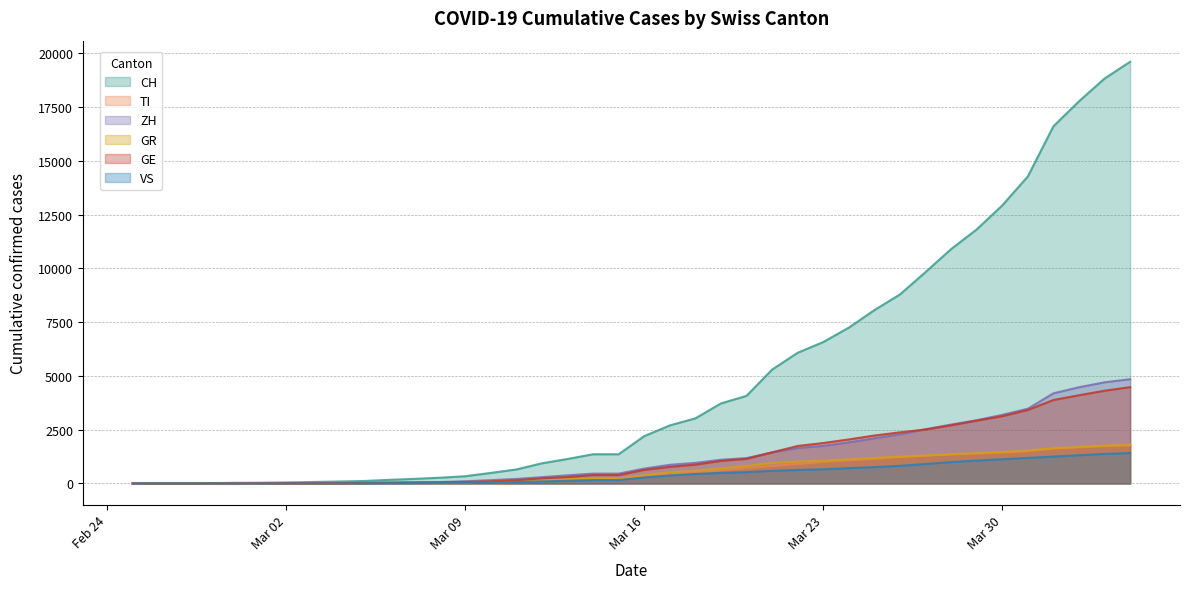

Reading right to left, transcribe all the data shown in this chart.

CH: 19606	18827	17768	16605	14276	12928	11811	10897	9829	8789	8060	7245	6575	6077	5294	4075	3722	3028	2700	2200	1359	1359	1139	938	652	491	337	268	214	168	114	90	69	49	35	29	19	8	4	0
TI: 1767	1729	1682	1623	1499	1432	1392	1351	1292	1225	1143	1072	1000	903	813	713	610	522	424	322	250	215	176	131	96	75	57	46	34	26	18	13	8	4	2	2	1	1	1	0
ZH: 4849	4703	4474	4192	3476	3190	2943	2740	2522	2286	2103	1912	1749	1652	1444	1181	1104	960	868	693	459	459	380	295	212	155	104	68	55	41	25	19	13	10	7	6	2	2	0	0
GR: 1813	1762	1700	1636	1531	1468	1413	1356	1302	1248	1191	1127	1063	1013	951	812	701	597	520	390	219	219	195	157	119	90	69	51	38	29	19	12	10	9	6	6	6	2	2	0
GE: 4480	4313	4103	3881	3419	3128	2921	2706	2510	2378	2230	2049	1881	1745	1447	1144	1051	877	774	632	392	392	300	241	149	100	70	55	45	35	20	16	13	10	9	8	4	1	1	0
VS: 1413	1375	1314	1252	1188	1128	1066	997	906	822	763	714	661	629	590	527	491	442	372	280	160	160	124	96	70	58	45	31	19	12	5	4	3	3	2	1	1	0	0	0